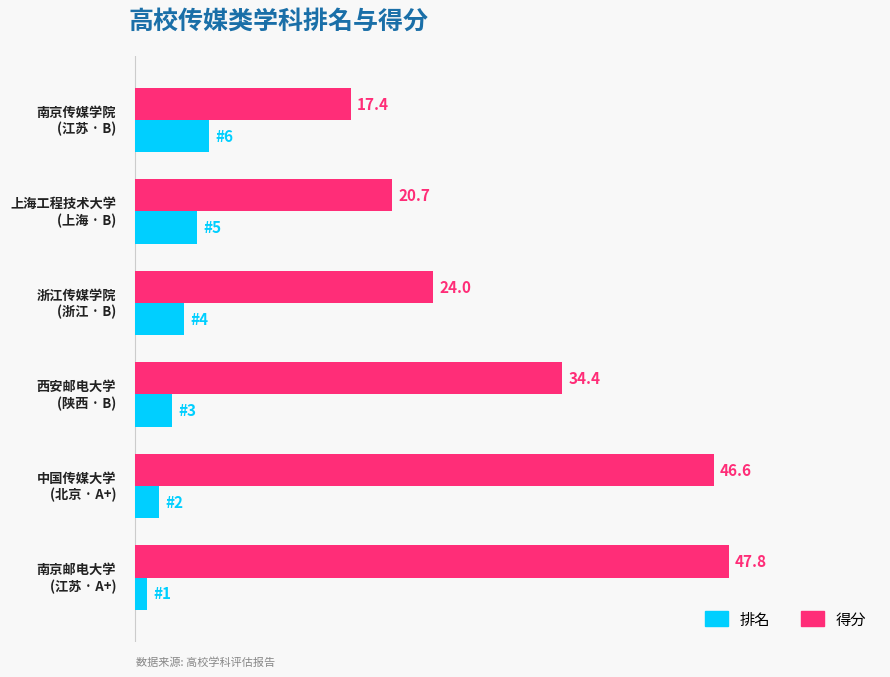

Which series has the largest total across all categories?

得分